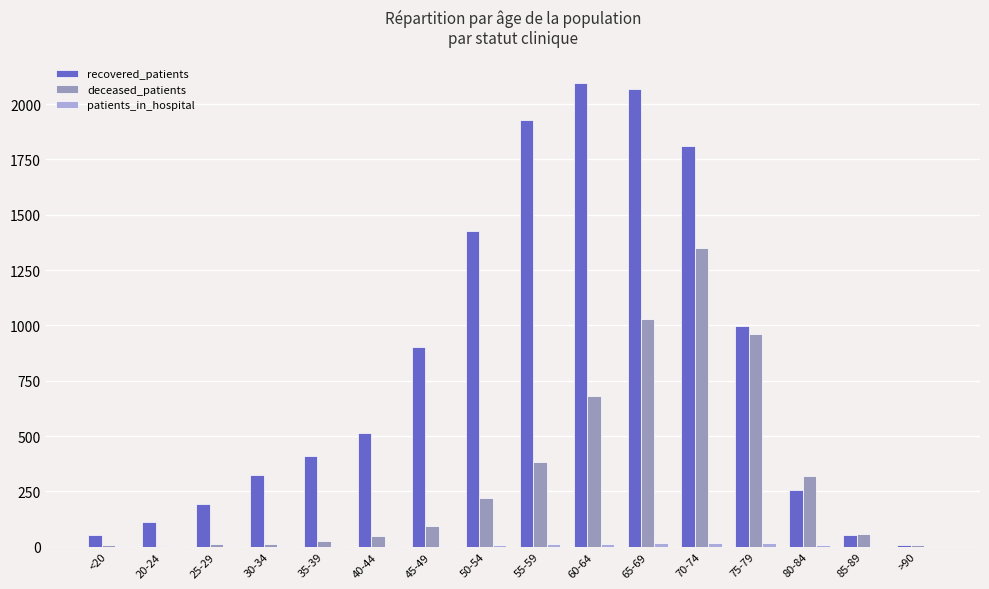

At which label is recovered_patients closest to 1053?

75-79